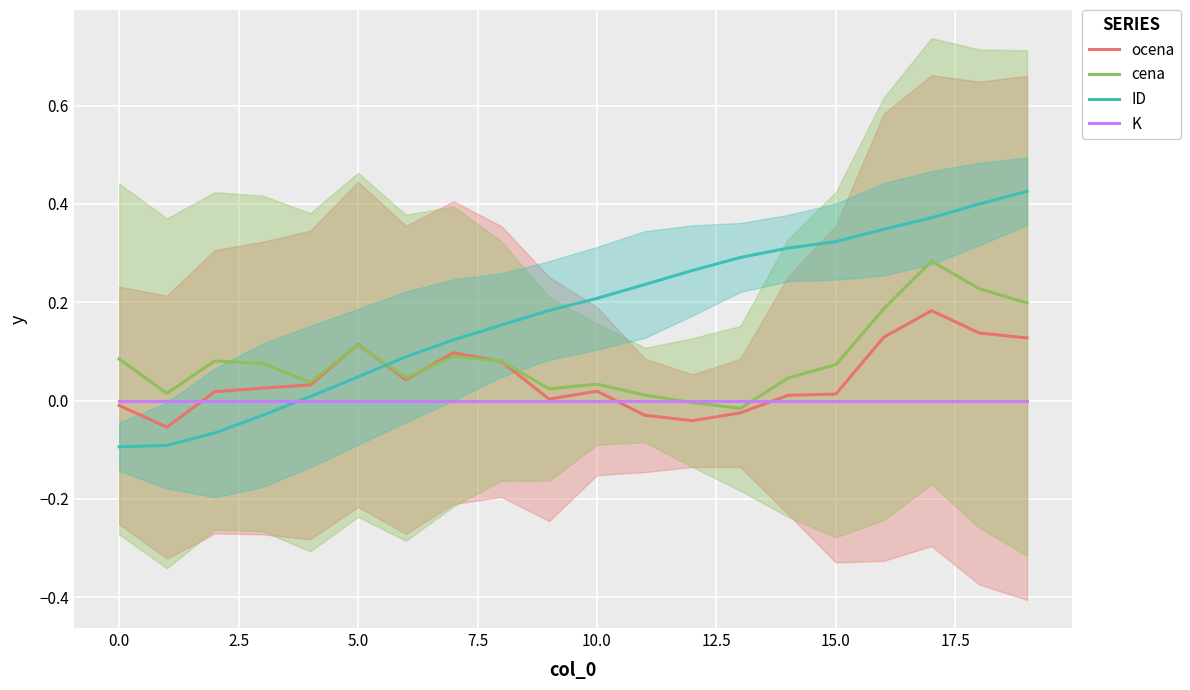

Rank the series by their maximum value, from lowest to highest.

K, ocena, cena, ID